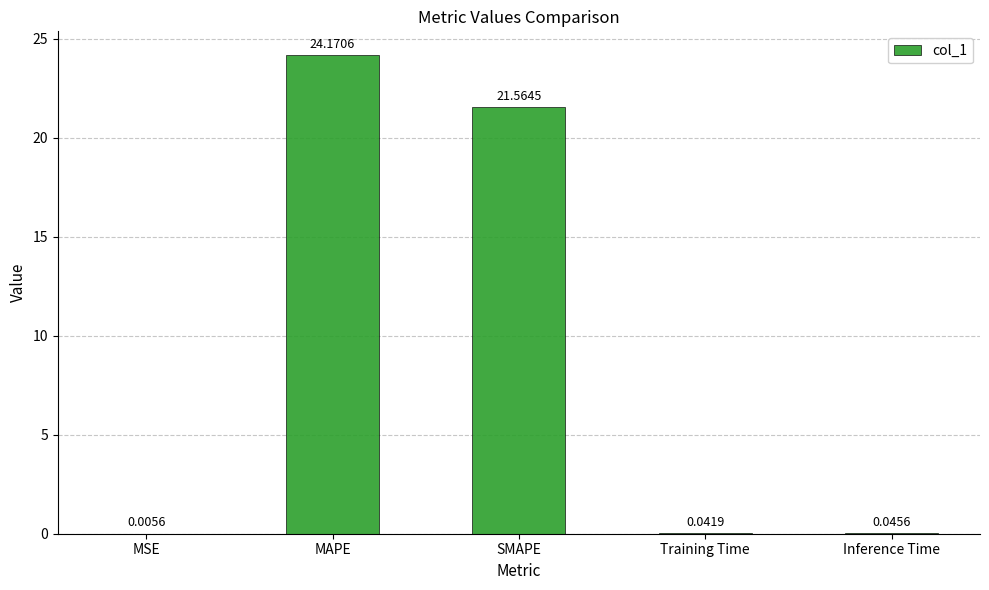

What is the sum of all values?

45.8